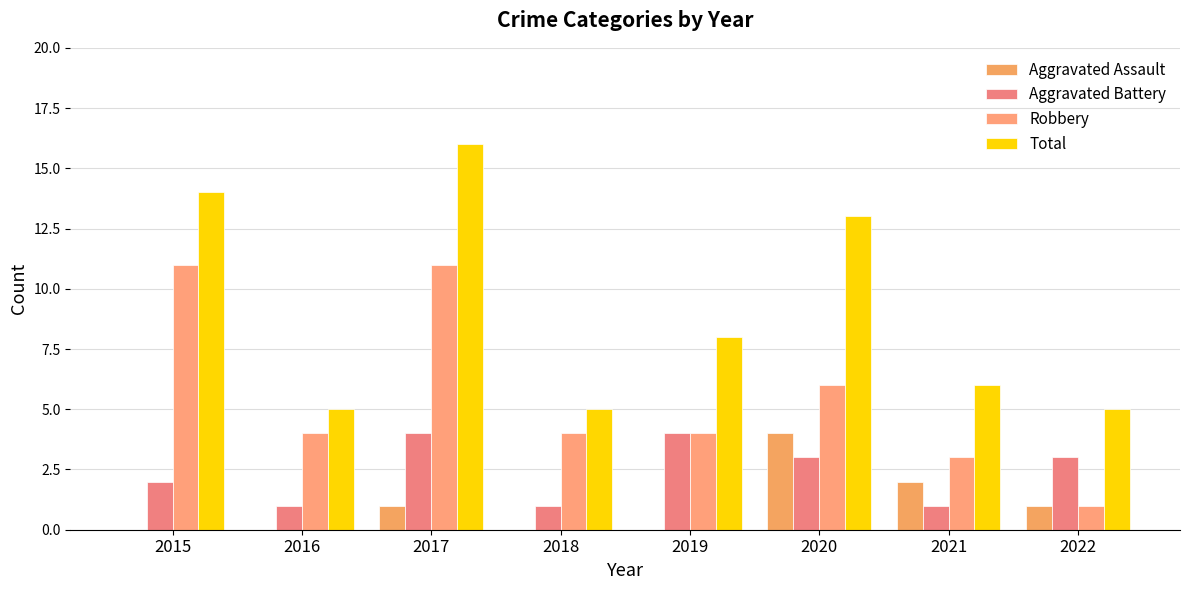

What are all the series names shown in the legend?

Aggravated Assault, Aggravated Battery, Robbery, Total